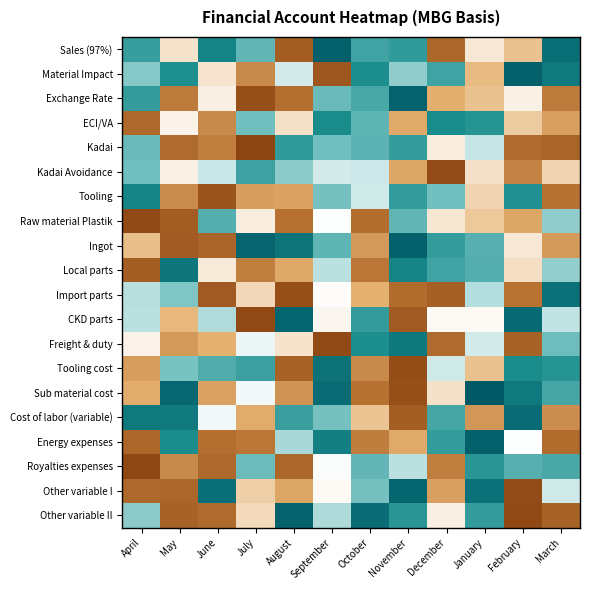

Reading left to right, transcribe all the data shown in this chart.

Sales (97%): April=0.5	May=-0.1	June=0.7	July=0.4	August=-0.8	September=1.0	October=0.5	November=0.6	December=-0.7	January=-0.1	February=-0.3	March=0.9
Material Impact: April=0.3	May=0.6	June=-0.1	July=-0.5	August=0.1	September=-0.9	October=0.7	November=0.3	December=0.5	January=-0.3	February=0.9	March=0.8
Exchange Rate: April=0.6	May=-0.6	June=-0.1	July=-0.9	August=-0.7	September=0.4	October=0.5	November=0.9	December=-0.3	January=-0.3	February=-0.1	March=-0.6
ECI/VA: April=-0.7	May=-0.0	June=-0.5	July=0.3	August=-0.1	September=0.7	October=0.4	November=-0.4	December=0.7	January=0.6	February=-0.2	March=-0.4
Kadai: April=0.4	May=-0.7	June=-0.6	July=-1.0	August=0.6	September=0.3	October=0.4	November=0.6	December=-0.1	January=0.1	February=-0.7	March=-0.8
Kadai Avoidance: April=0.3	May=-0.1	June=0.1	July=0.5	August=0.3	September=0.1	October=0.1	November=-0.4	December=-0.9	January=-0.1	February=-0.6	March=-0.2
Tooling: April=0.7	May=-0.5	June=-0.9	July=-0.4	August=-0.4	September=0.3	October=0.1	November=0.6	December=0.3	January=-0.2	February=0.6	March=-0.7
Raw material Plastik: April=-1.0	May=-0.8	June=0.4	July=-0.1	August=-0.7	September=0.0	October=-0.7	November=0.4	December=-0.1	January=-0.2	February=-0.4	March=0.3
Ingot: April=-0.3	May=-0.8	June=-0.8	July=0.9	August=0.8	September=0.4	October=-0.5	November=0.9	December=0.6	January=0.4	February=-0.1	March=-0.5
Local parts: April=-0.8	May=0.8	June=-0.1	July=-0.6	August=-0.4	September=0.2	October=-0.6	November=0.7	December=0.5	January=0.4	February=-0.1	March=0.3
Import parts: April=0.2	May=0.3	June=-0.8	July=-0.2	August=-0.9	September=-0.0	October=-0.3	November=-0.7	December=-0.8	January=0.2	February=-0.7	March=0.9
CKD parts: April=0.2	May=-0.3	June=0.2	July=-1.0	August=0.9	September=-0.0	October=0.6	November=-0.8	December=-0.0	January=-0.0	February=0.9	March=0.1
Freight & duty: April=-0.1	May=-0.5	June=-0.3	July=0.0	August=-0.1	September=-1.0	October=0.7	November=0.8	December=-0.7	January=0.1	February=-0.8	March=0.3
Tooling cost: April=-0.4	May=0.3	June=0.5	July=0.5	August=-0.8	September=0.8	October=-0.5	November=-0.9	December=0.1	January=-0.3	February=0.7	March=0.6
Sub material cost: April=-0.4	May=0.9	June=-0.4	July=0.0	August=-0.5	September=0.9	October=-0.7	November=-0.9	December=-0.1	January=1.0	February=0.8	March=0.5
Cost of labor (variable): April=0.8	May=0.8	June=0.0	July=-0.4	August=0.5	September=0.3	October=-0.3	November=-0.8	December=0.5	January=-0.5	February=0.9	March=-0.5
Energy expenses: April=-0.8	May=0.7	June=-0.7	July=-0.6	August=0.2	September=0.7	October=-0.6	November=-0.4	December=0.6	January=0.9	February=0.0	March=-0.7
Royalties expenses: April=-1.0	May=-0.5	June=-0.7	July=0.4	August=-0.8	September=0.0	October=0.4	November=0.2	December=-0.6	January=0.6	February=0.4	March=0.5
Other variable I: April=-0.7	May=-0.8	June=0.9	July=-0.2	August=-0.4	September=-0.0	October=0.3	November=0.9	December=-0.4	January=0.8	February=-1.0	March=0.1
Other variable II: April=0.3	May=-0.8	June=-0.7	July=-0.2	August=0.9	September=0.2	October=0.9	November=0.6	December=-0.1	January=0.6	February=-1.0	March=-0.8